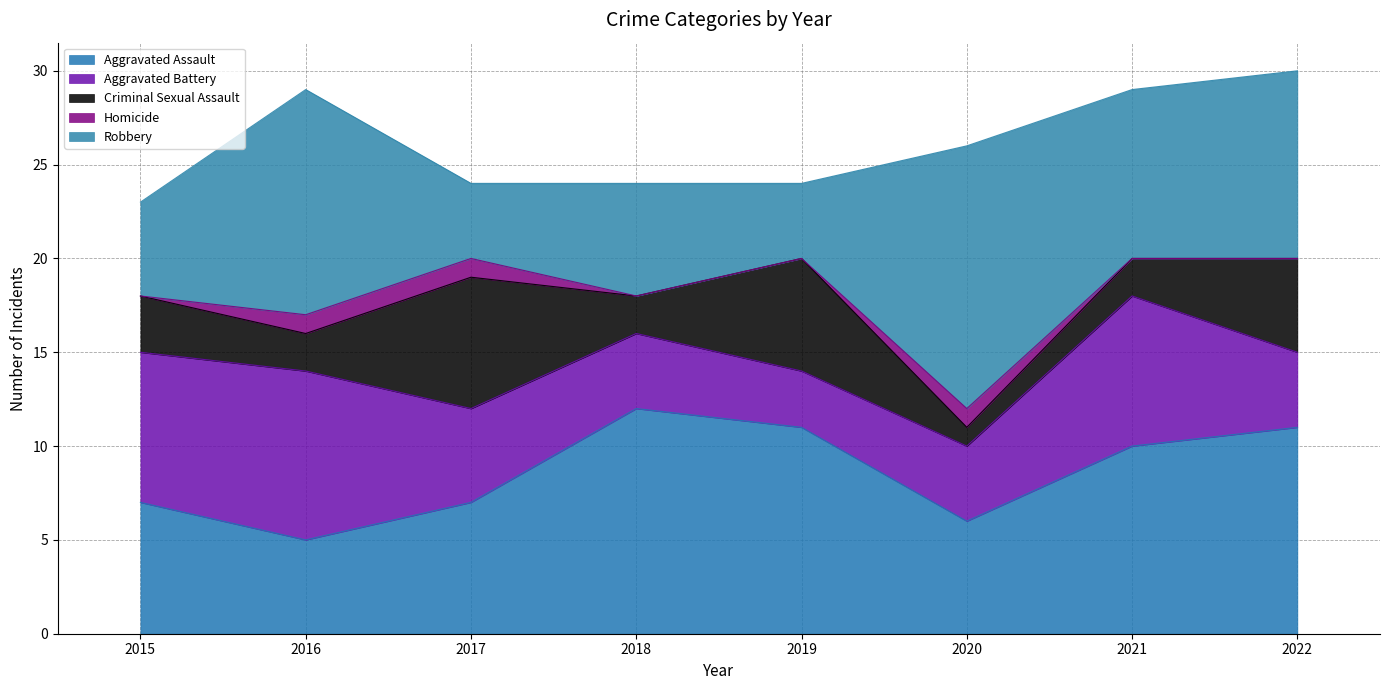

How many data points in Criminal Sexual Assault are above 3?

3